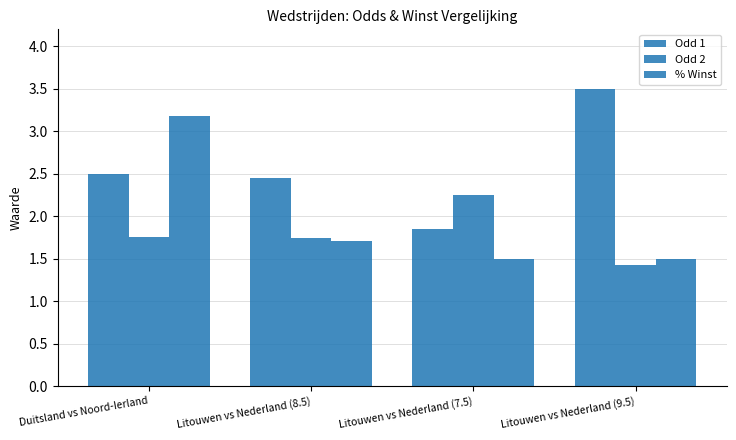

How many categories are shown in the chart?

4